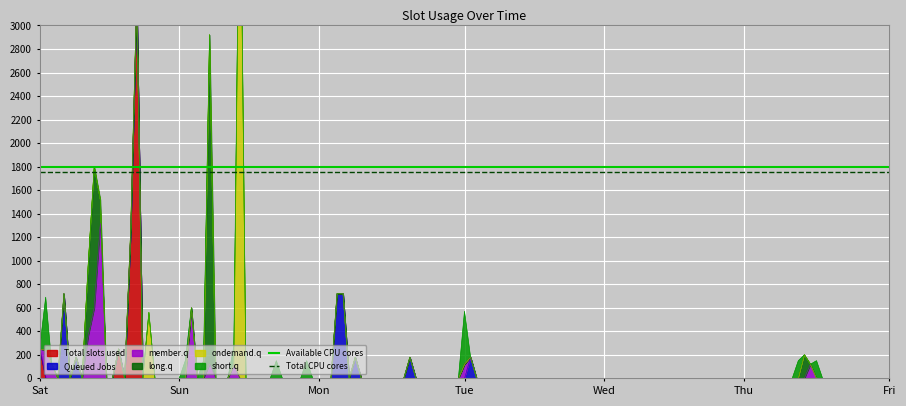

What is the value of the Total CPU cores point at the 2nd from the left?

1750